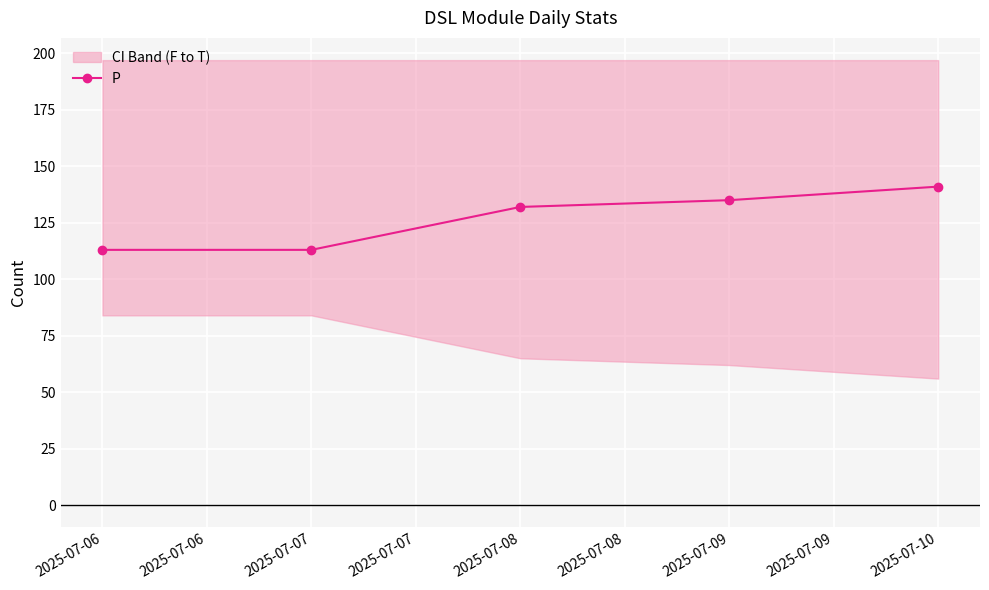

What is the value of the P point at the 3rd from the left?

132